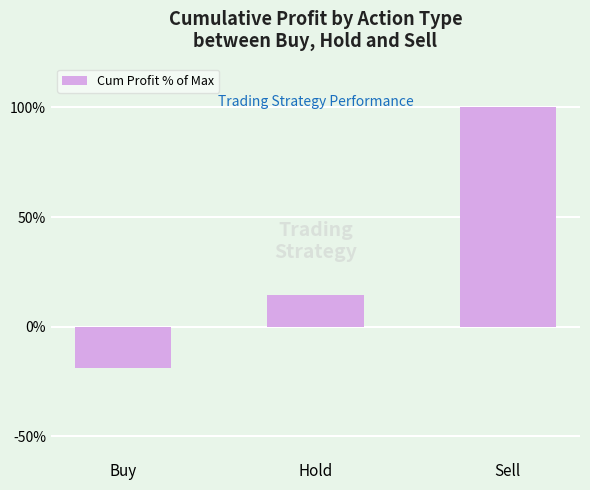

At which label does the data first exceed 14?

Hold